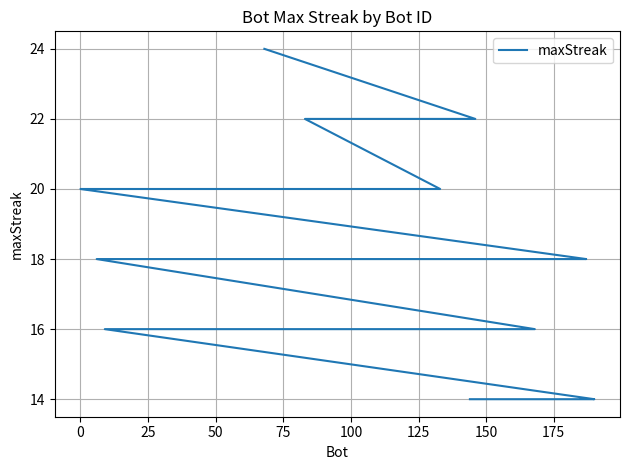

True or false: the data has more than 1 interior local peaks.

False